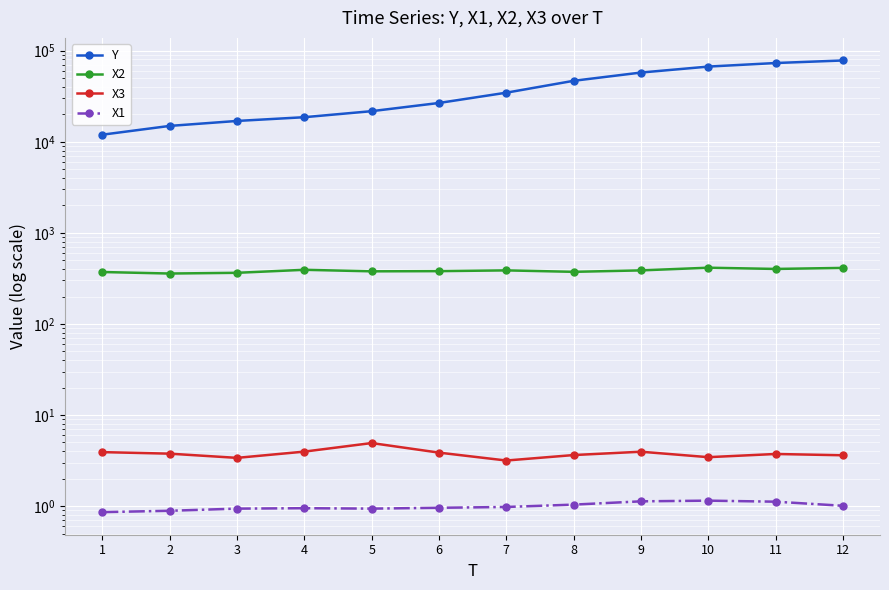

True or false: X2 has a value of 662.7 at 4.

False